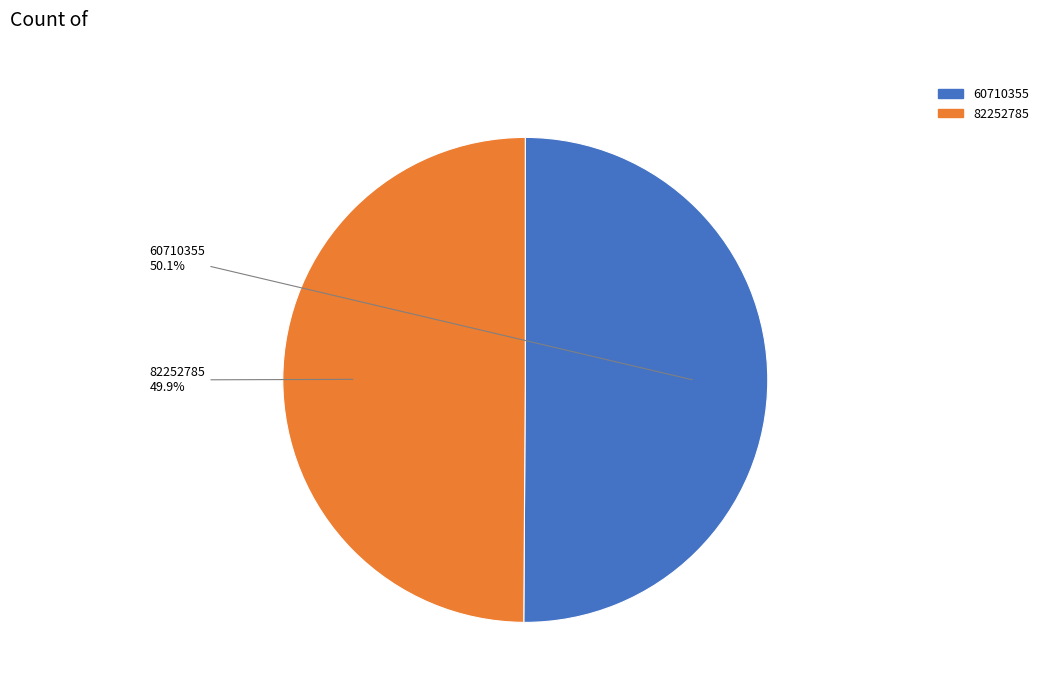

Approximately how many times larger is the value at 60710355 compared to 82252785?

1.0